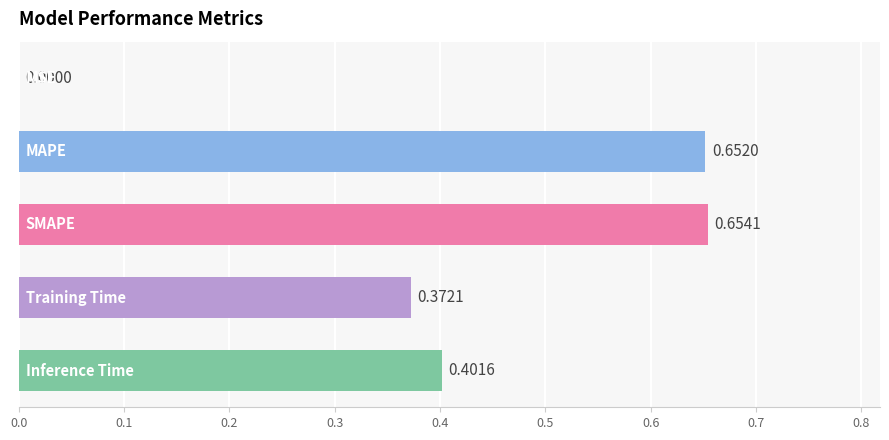

How many series are shown in this chart?

1